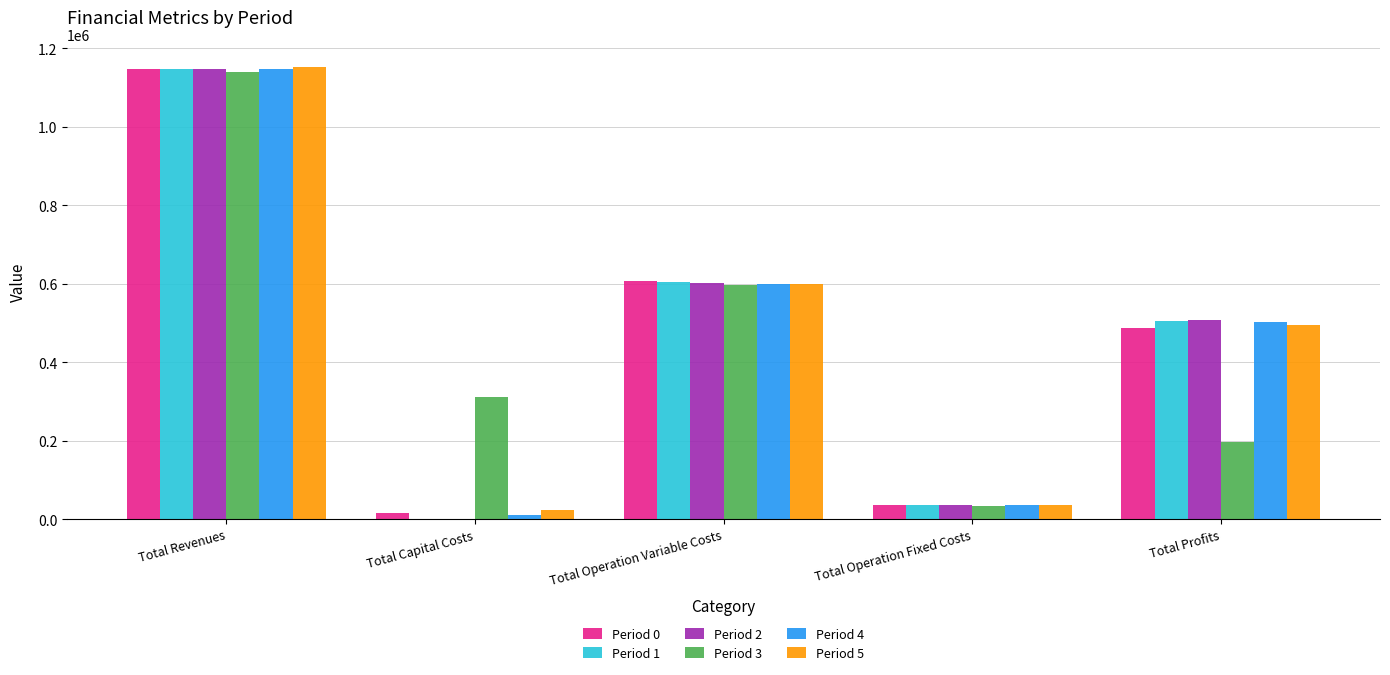

Which series changed the most between Total Revenues and Total Operation Variable Costs?

Period 5